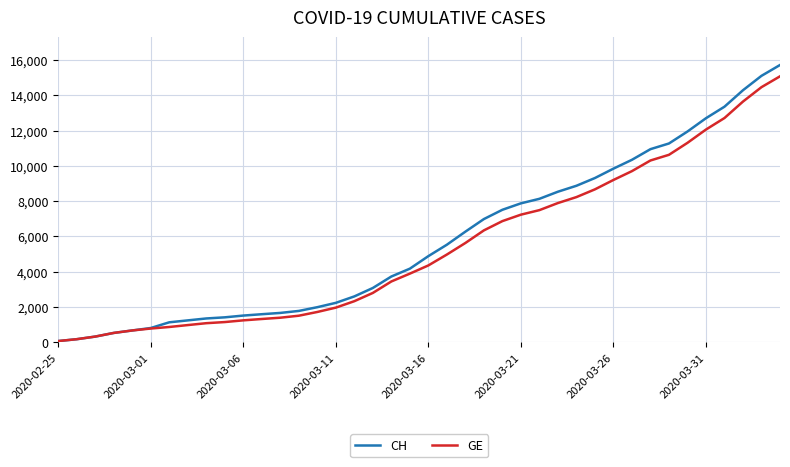

Which series has the largest range (max minus min)?

CH